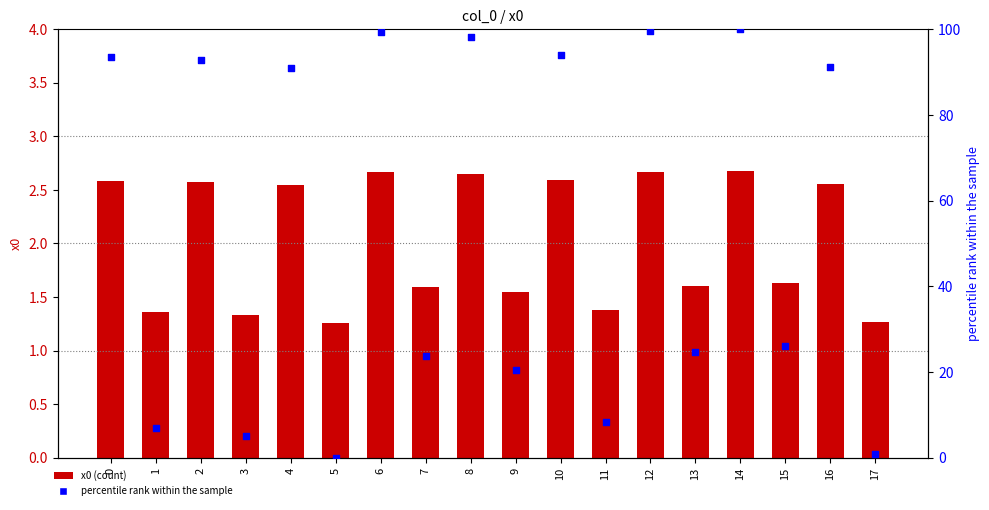

Which series has the largest Y range (max minus min)?

percentile rank within the sample